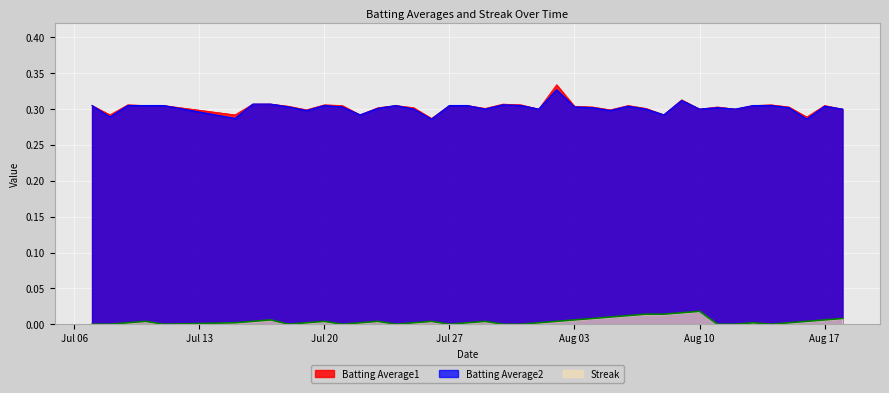

List the series in order of their peak value, lowest first.

Streak, Batting Average2, Batting Average1